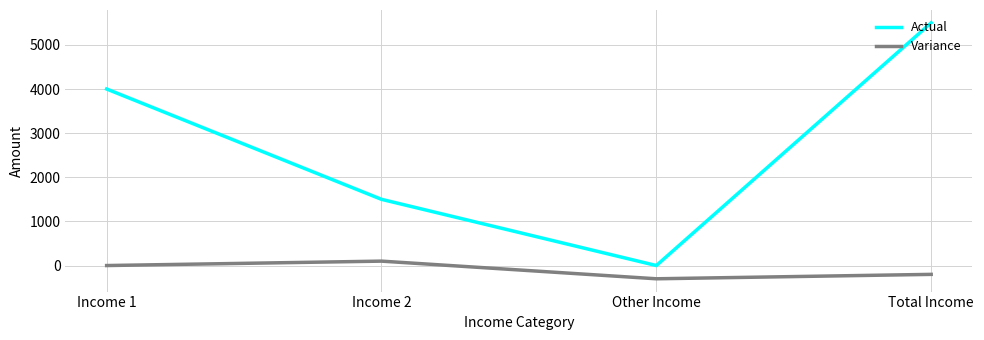

How many values in the Actual series are below 4000?

2